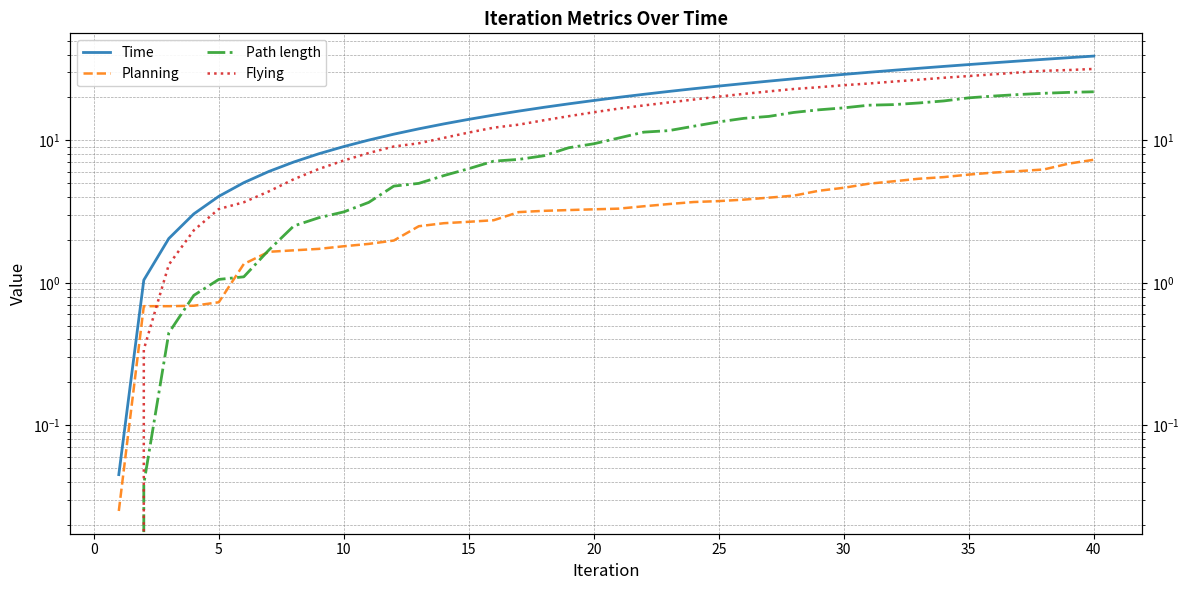

Is it true that Planning equals 4.6 at 30?

True